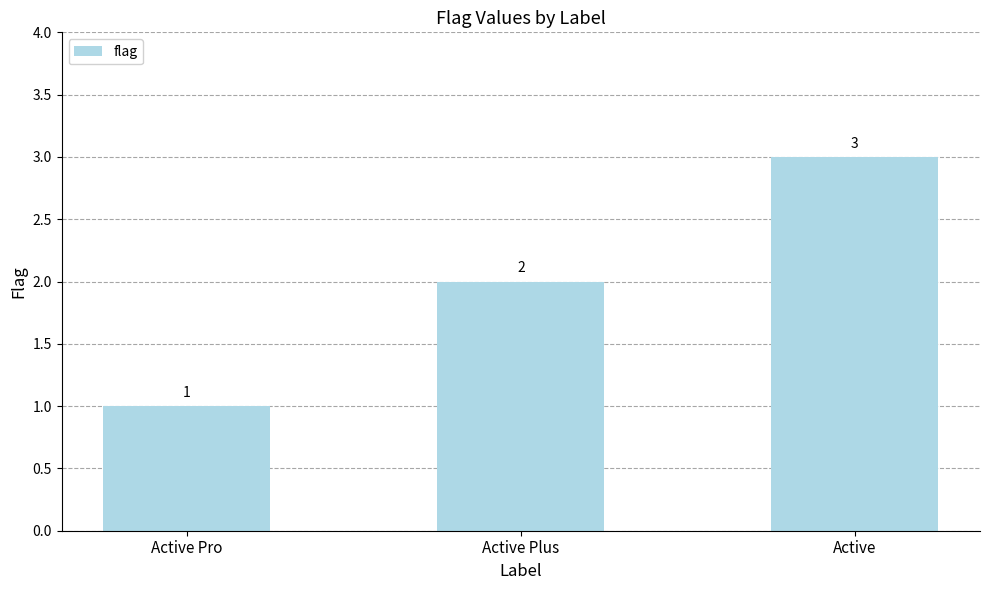

What is the change in value from Active Pro to Active?

+2